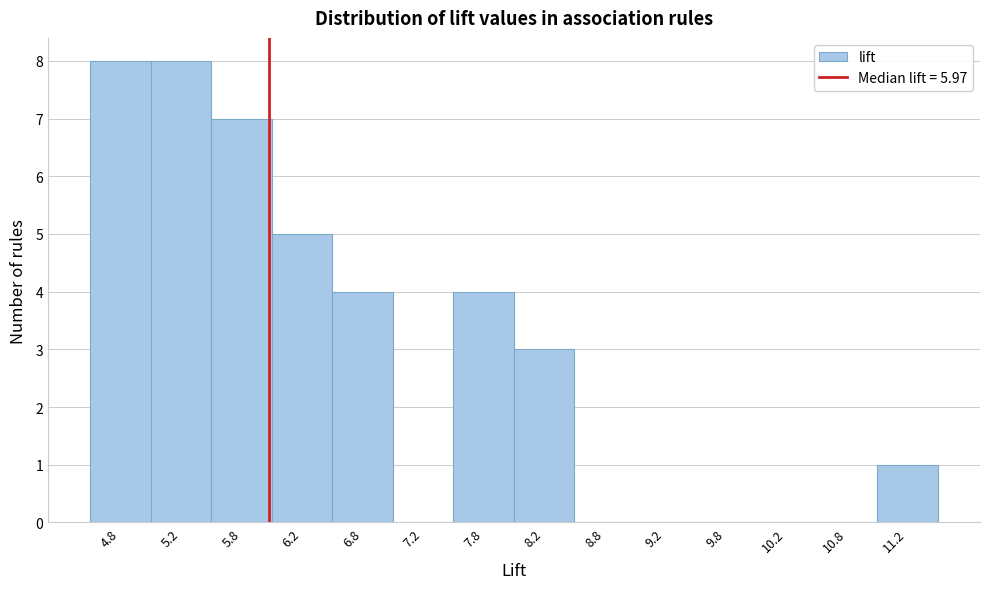

Reading left to right, list every bar in this chart as the range it spans on the x-axis followed by its height. The values are not printed on the chart, so give them approximately, as read against the axis.

4.5 to 5.0: 8
5.0 to 5.5: 8
5.5 to 6.0: 7
6.0 to 6.5: 5
6.5 to 7.0: 4
7.0 to 7.5: 0
7.5 to 8.0: 4
8.0 to 8.5: 3
8.5 to 9.0: 0
9.0 to 9.5: 0
9.5 to 10.0: 0
10.0 to 10.5: 0
10.5 to 11.0: 0
11.0 to 11.5: 1